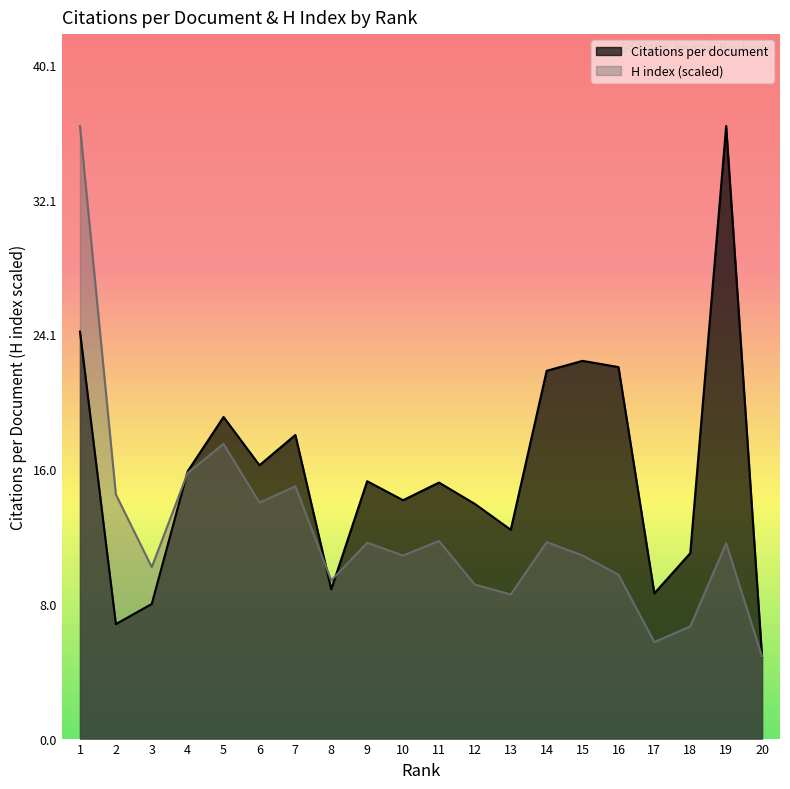

Between 3 and 15, which series saw the biggest shift?

Citations per document